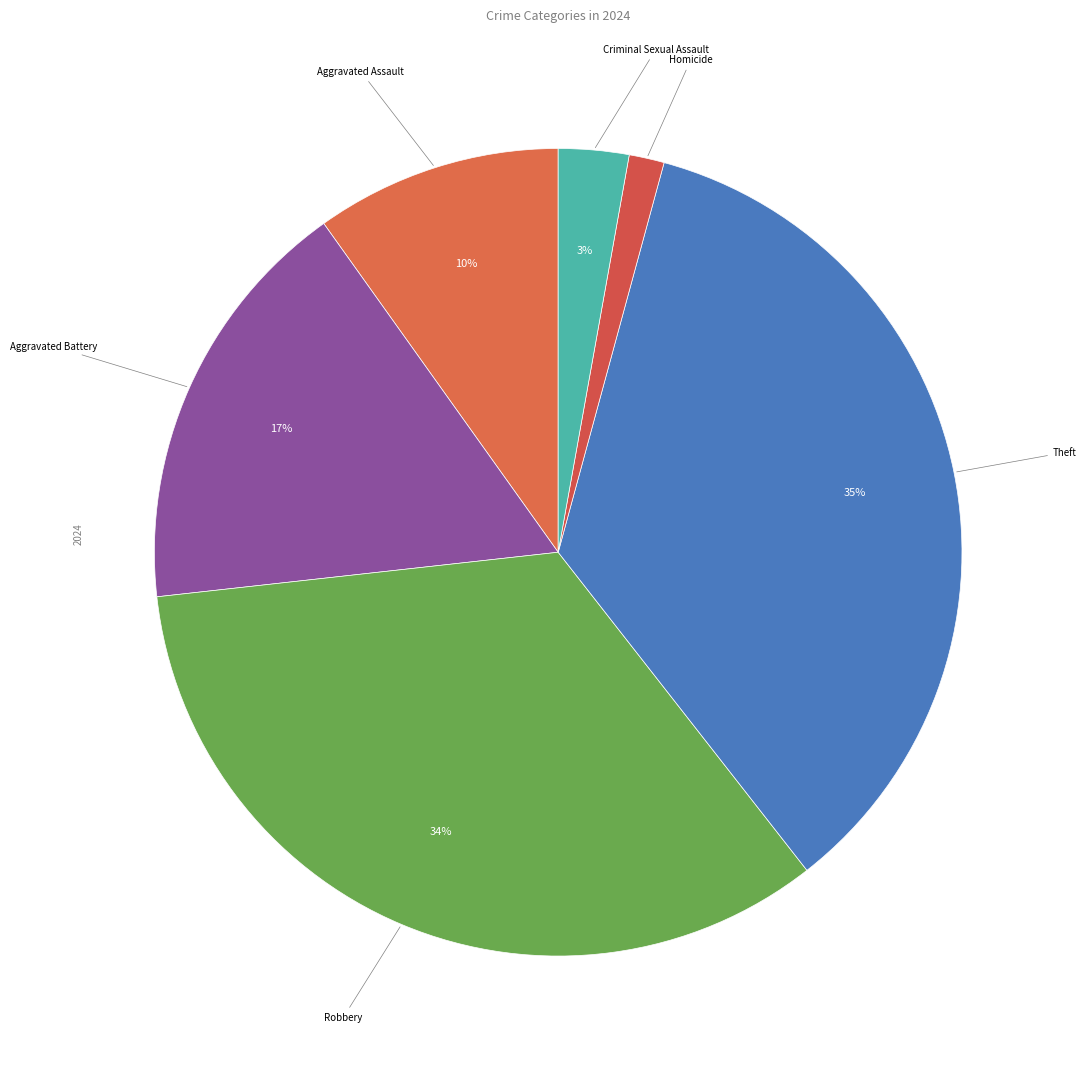

Count the number of slices in the pie.

6